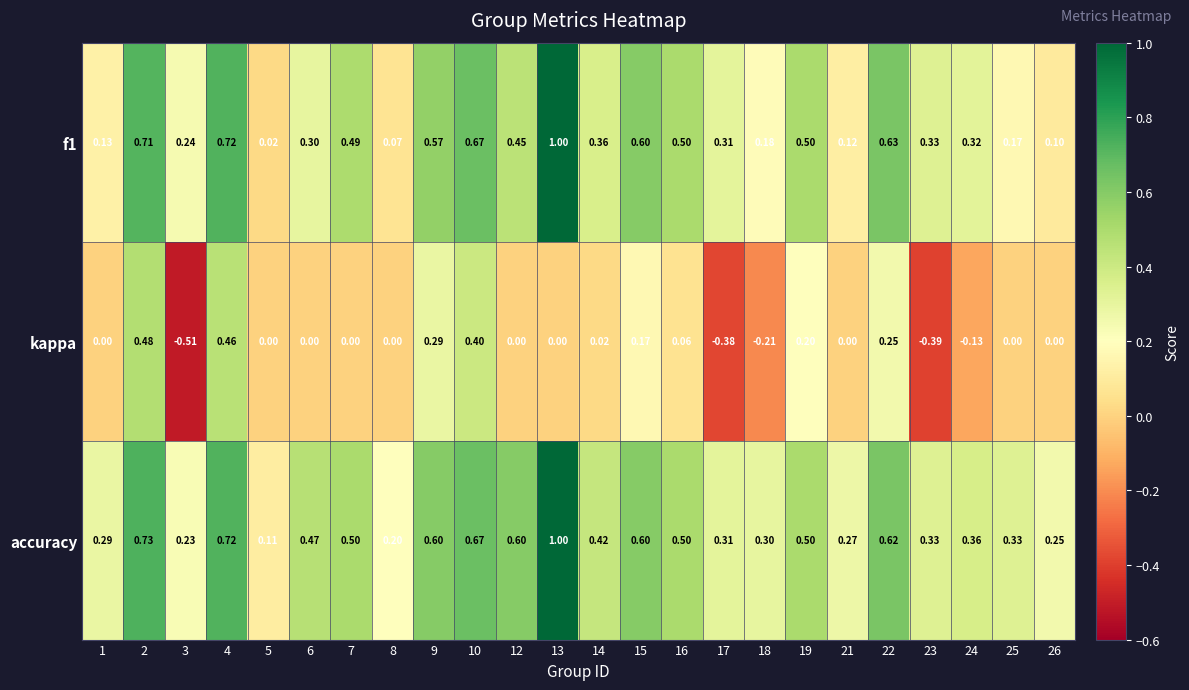

Which series changed the most between 6 and 18?

kappa